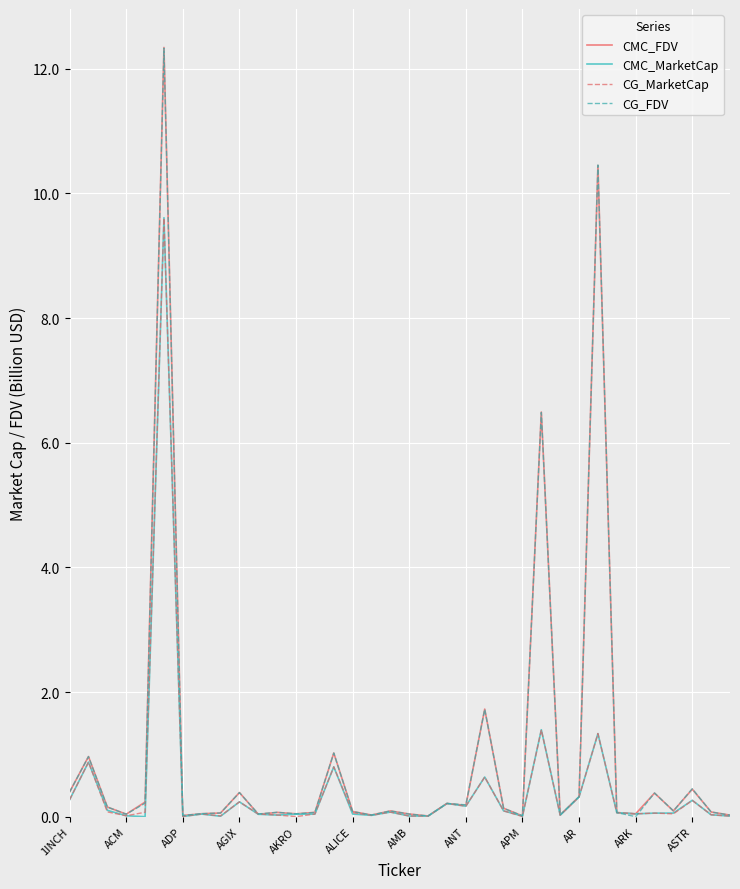

True or false: CMC_FDV and CMC_MarketCap intersect in this chart.

True